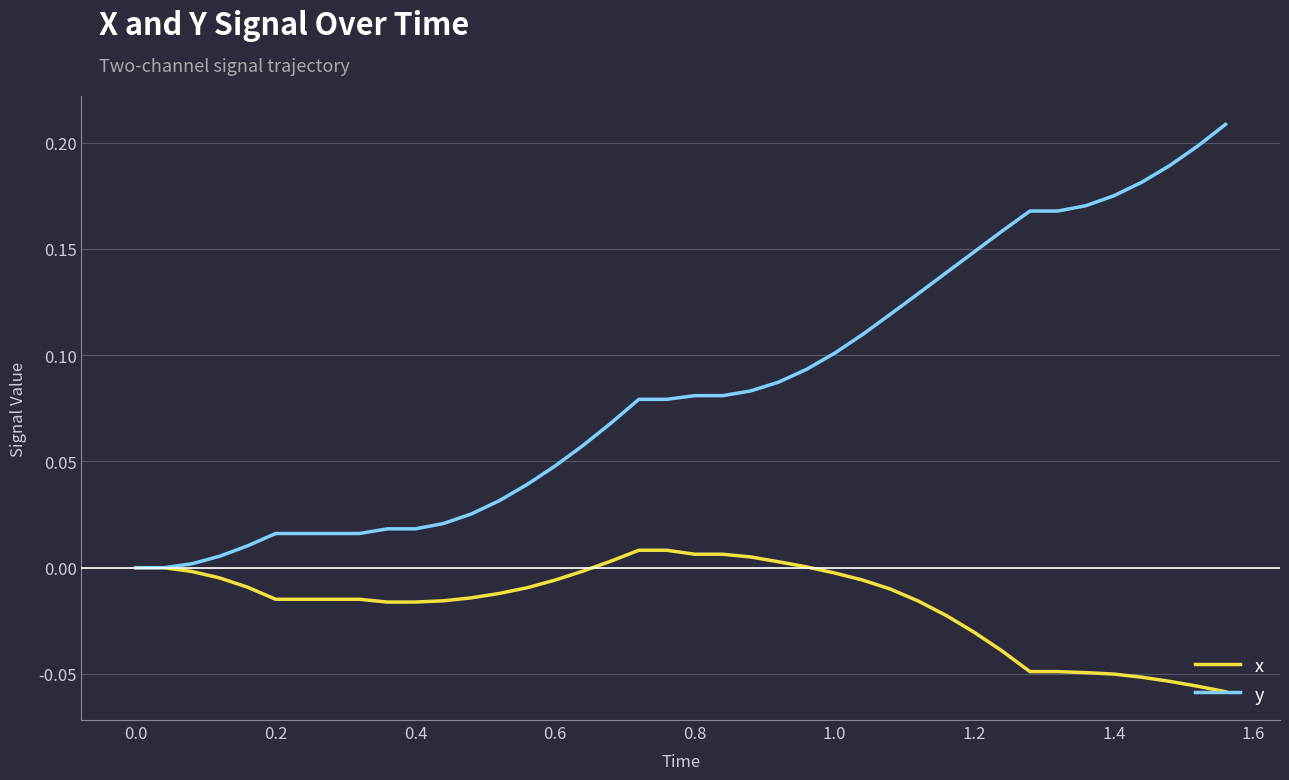

Which series has the widest spread of values?

y